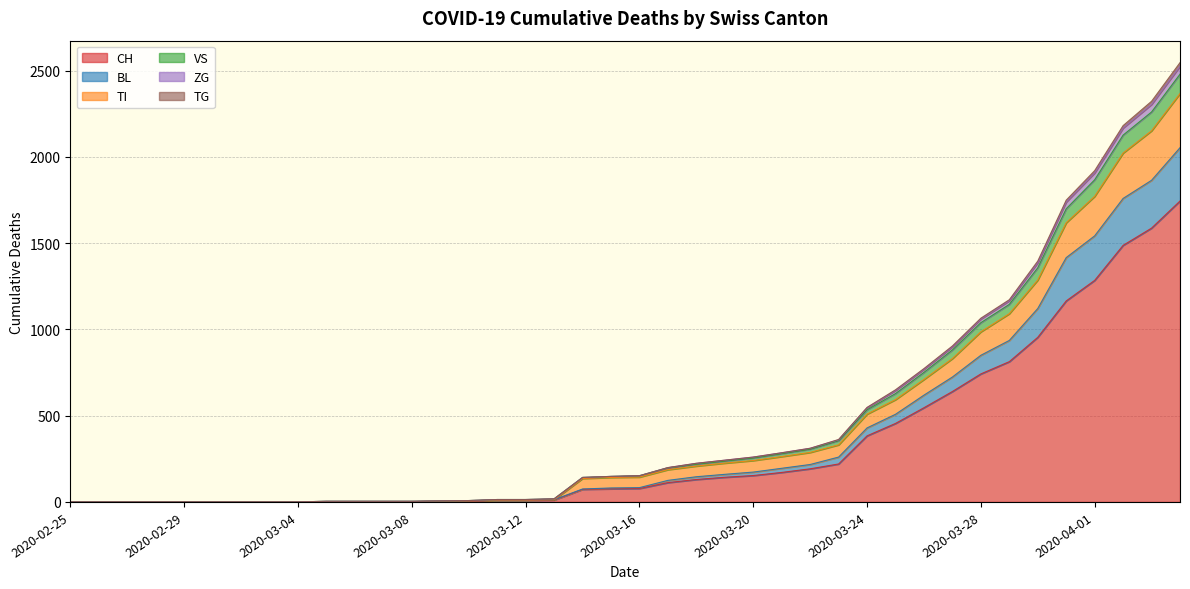

True or false: CH has a value of 1 at 2020-03-10.

False